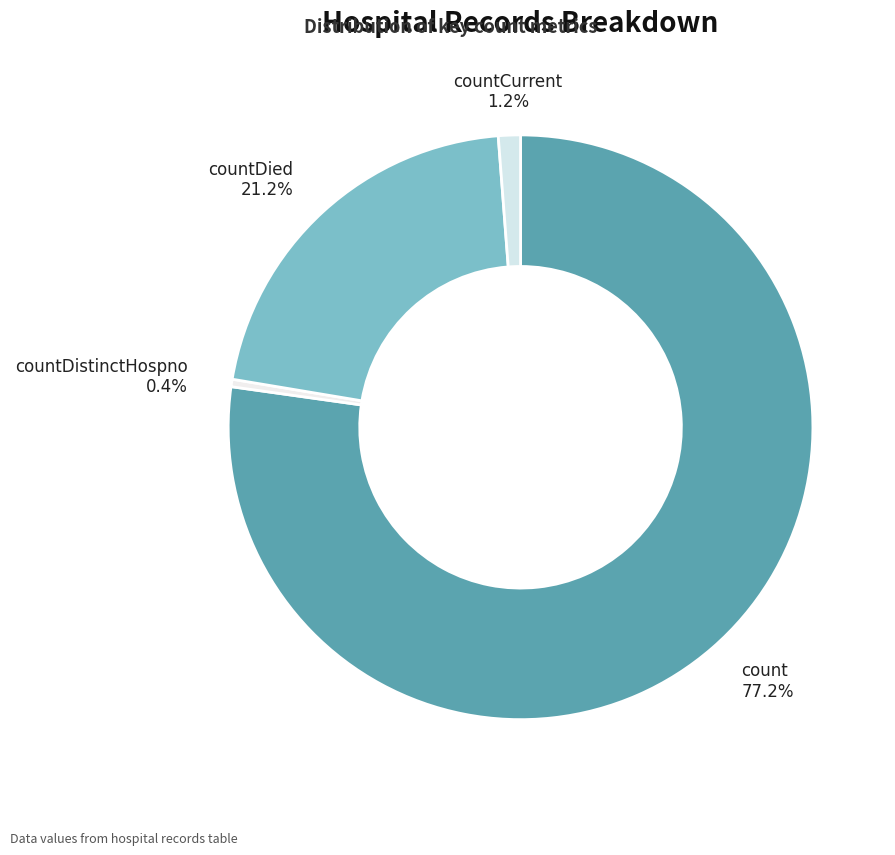

True or false: countDistinctHospno accounts for 9% of the total.

False